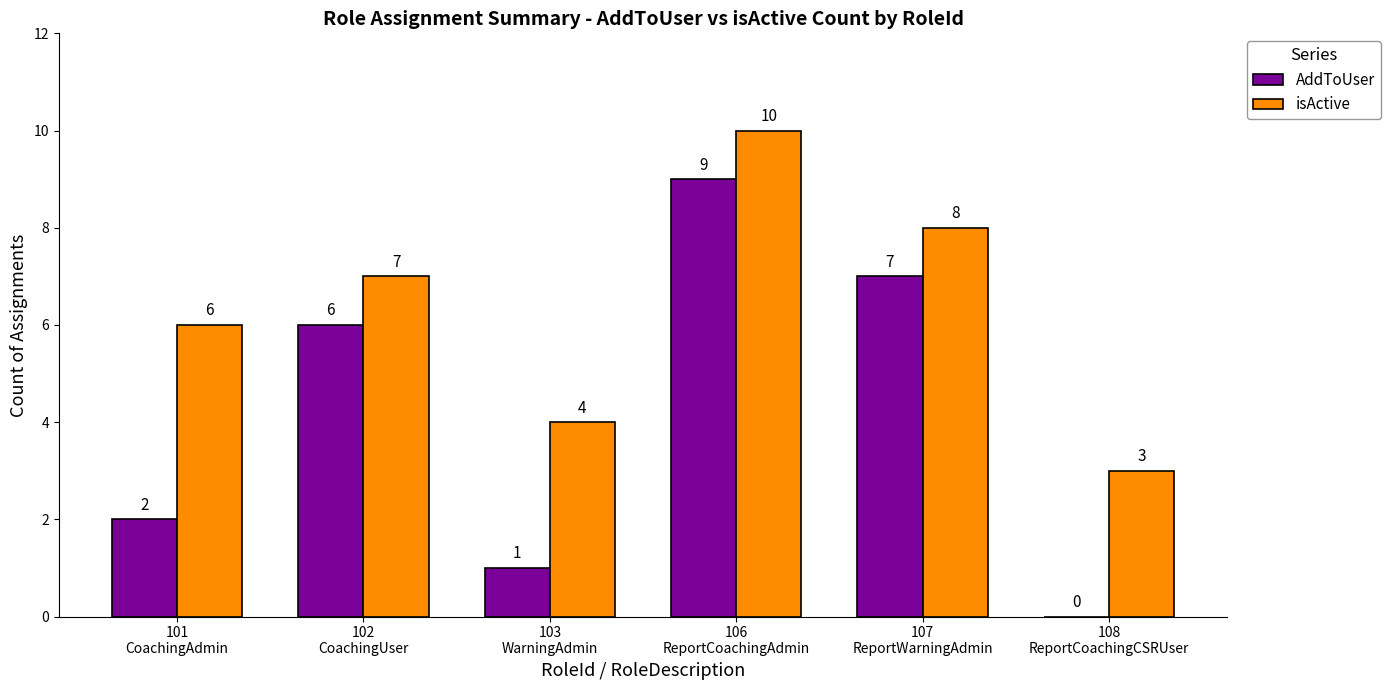

Which series has the largest total across all categories?

isActive